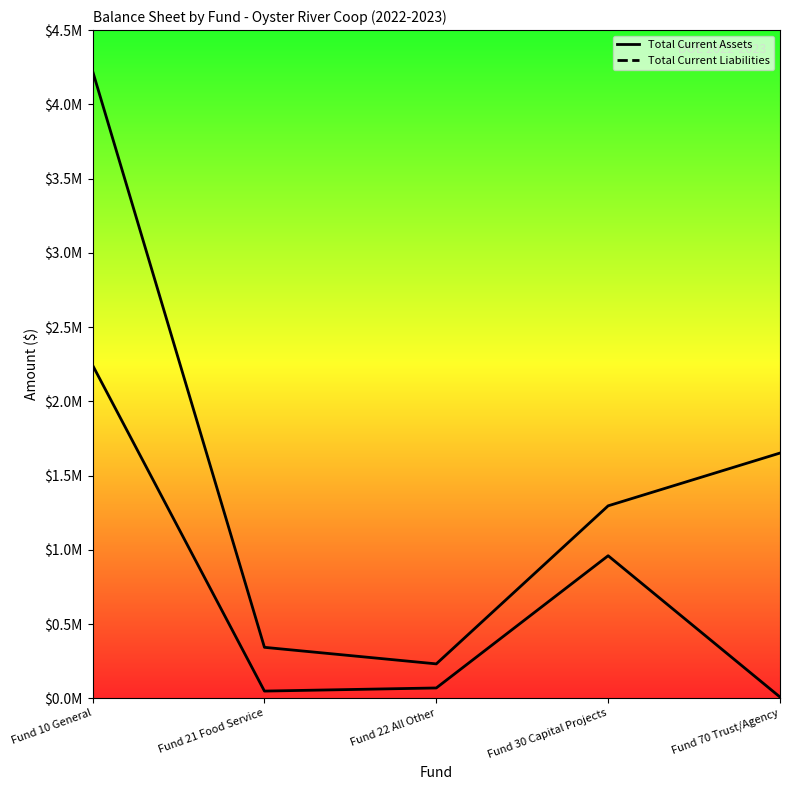

Is it true that Total Current Liabilities equals 3434328.2 at Fund 10 General?

False